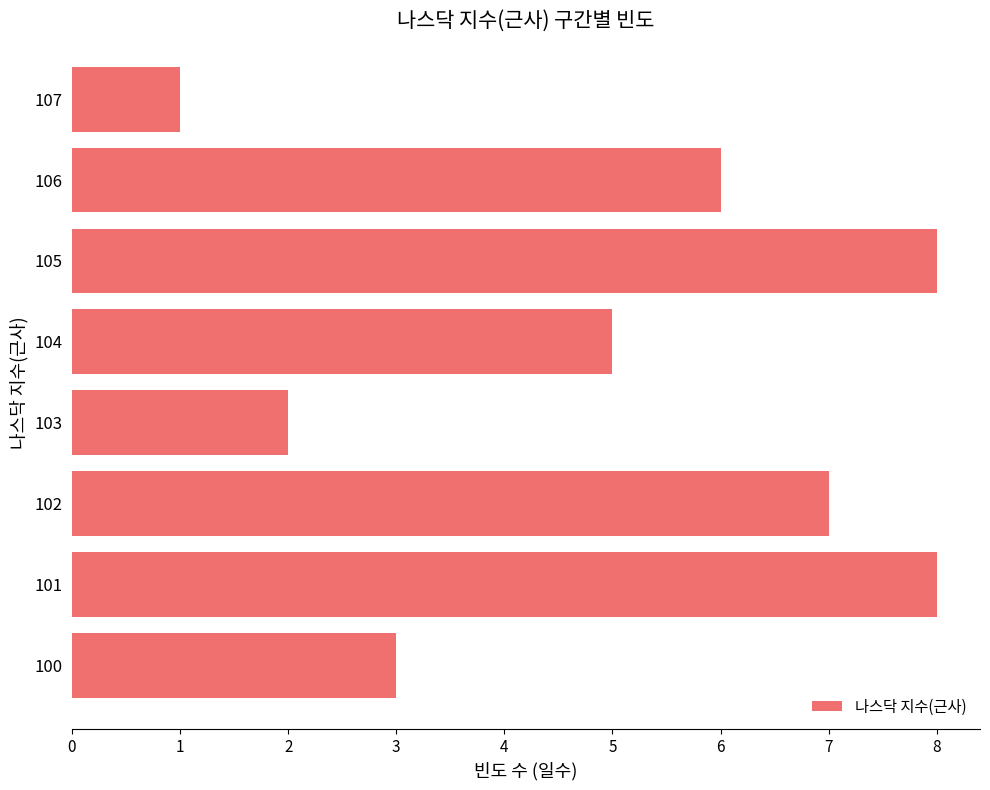

Reading bottom to top, transcribe all the data shown in this chart.

100=3	101=8	102=7	103=2	104=5	105=8	106=6	107=1